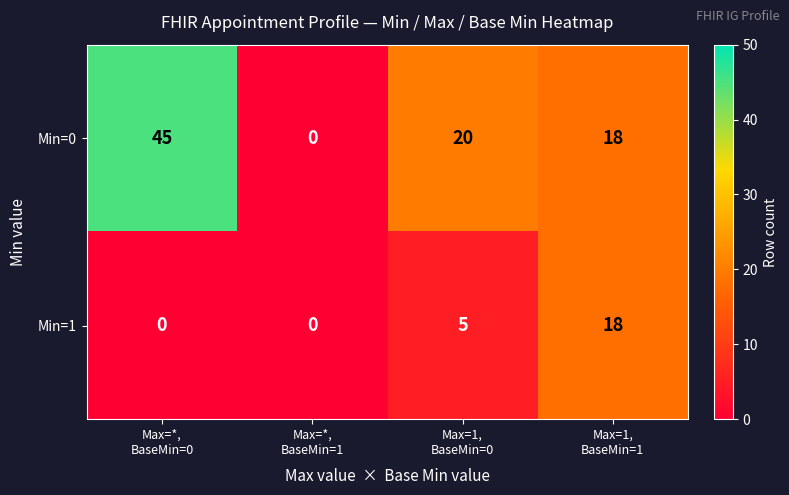

At how many categories does at least one series exceed 17?

3